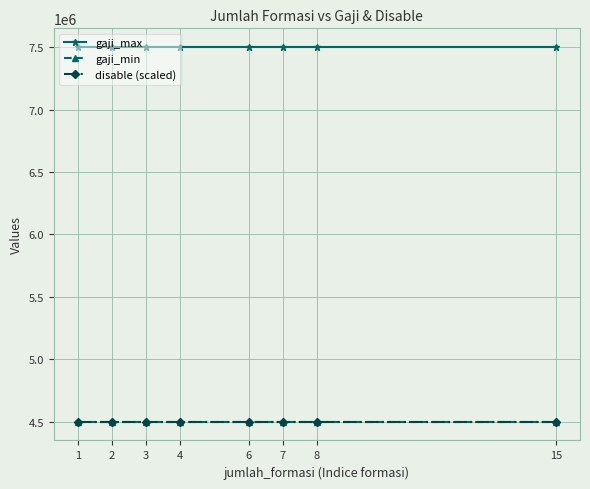

True or false: gaji_max and disable (scaled) cross at least once.

False